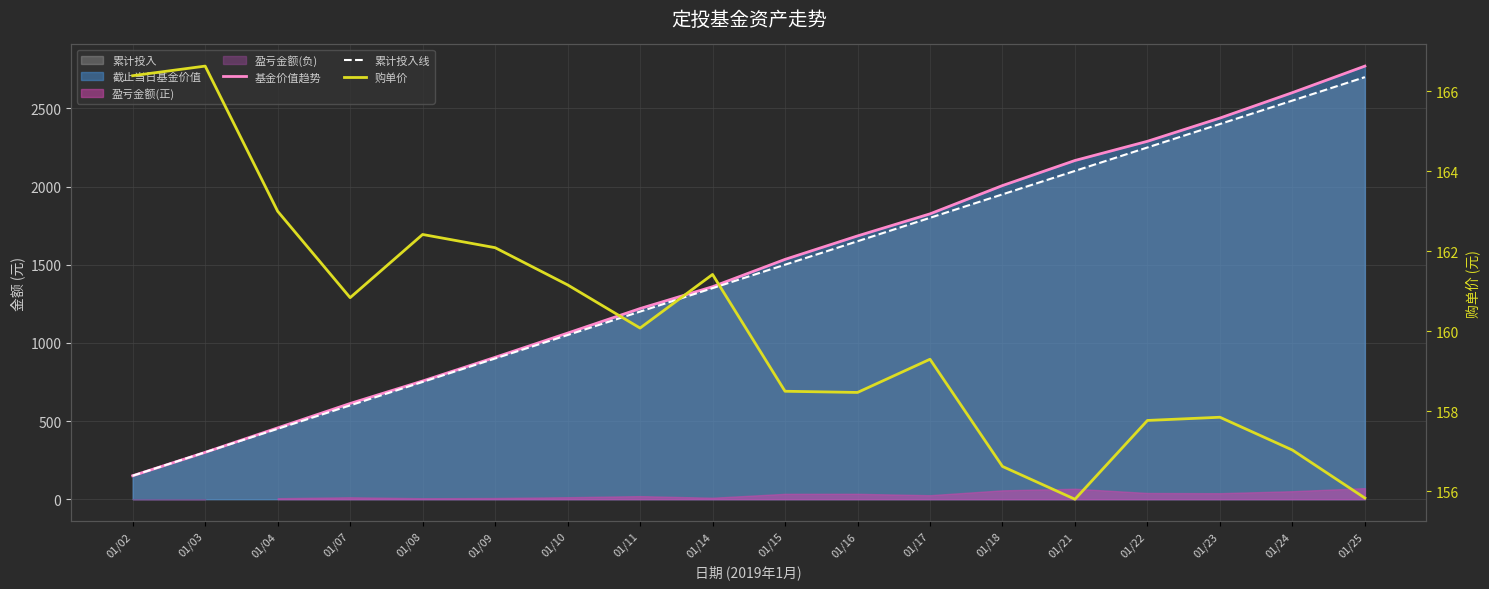

Between 01/04 and 01/10, which series saw the biggest shift?

基金价值趋势